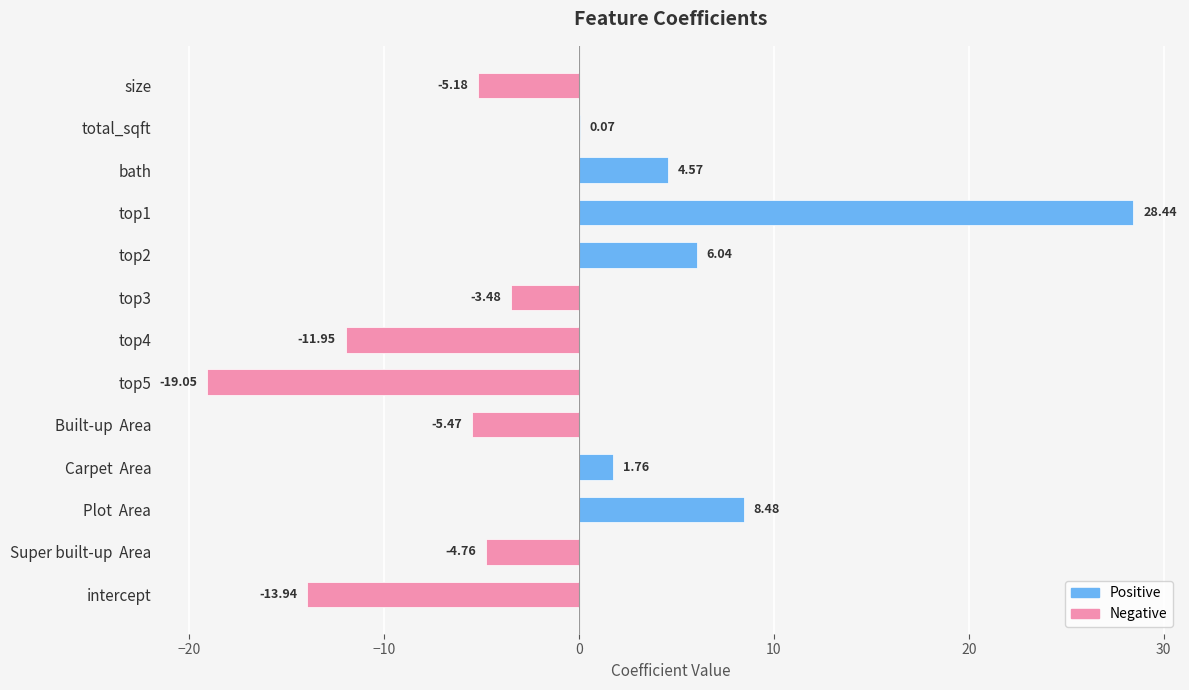

What is the sum of the values at top1 and bath?

33.0